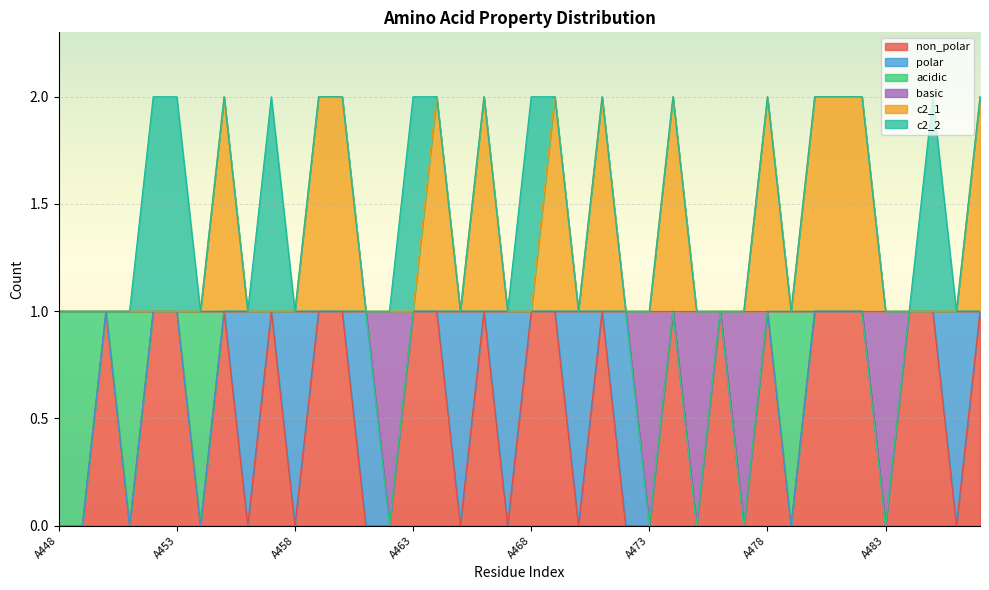

What is the difference between the second highest and minimum values in the c2_1 series?

1